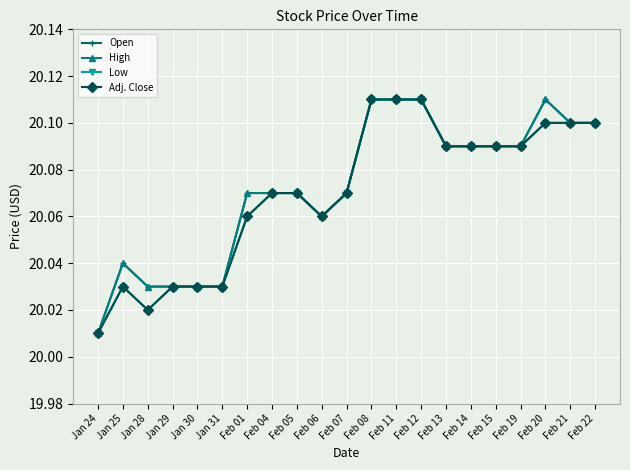

What is the sum of the Low values at Jan 30 and Feb 15?

40.1